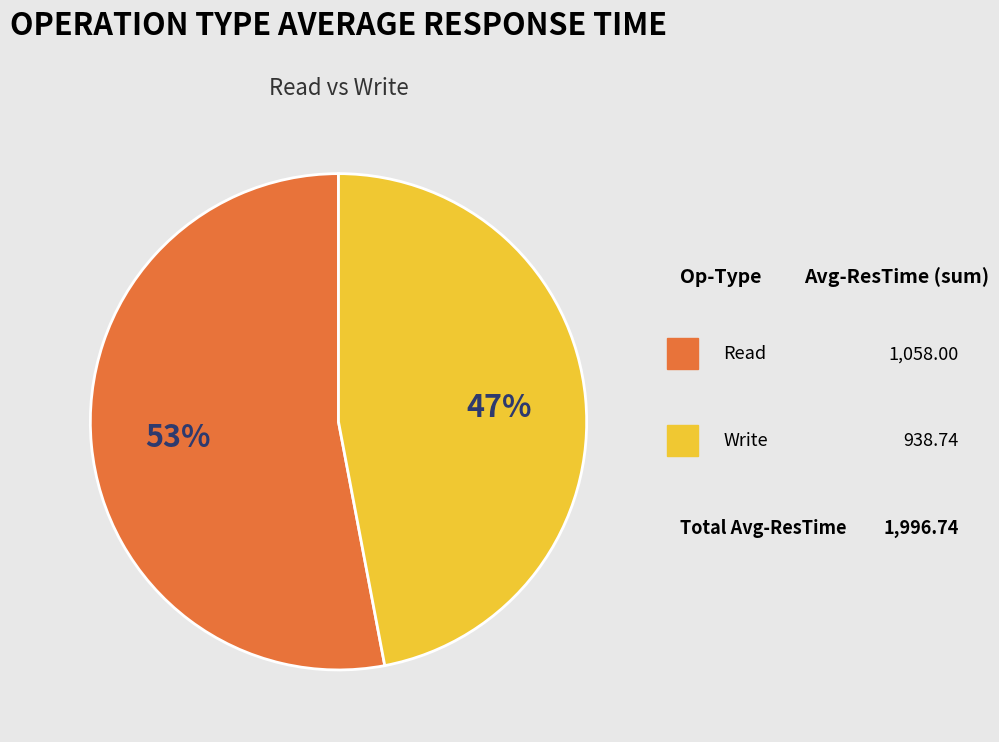

Count the number of slices in the pie.

2